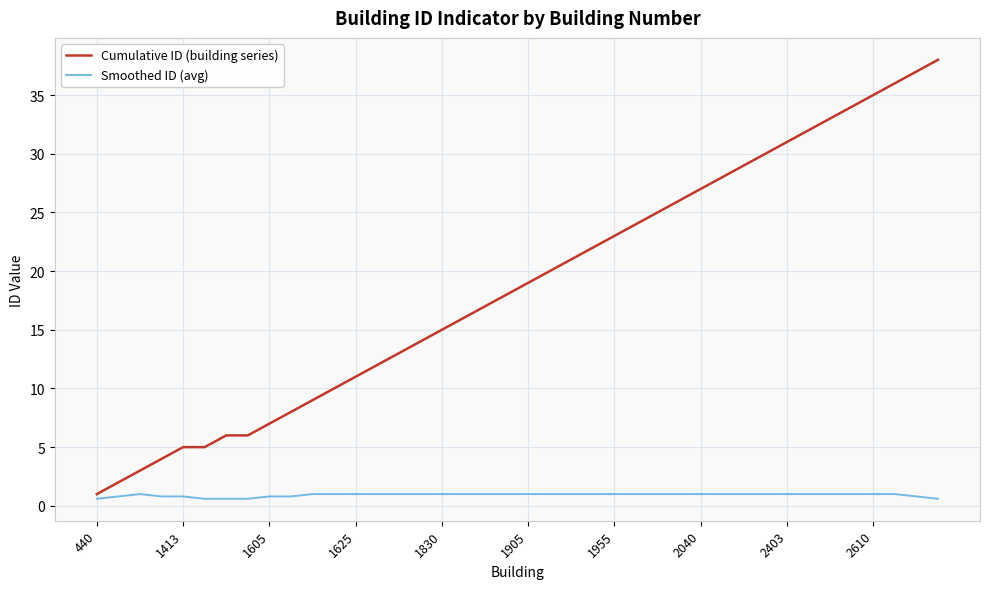

Which series has the largest range (max minus min)?

Cumulative ID (building series)